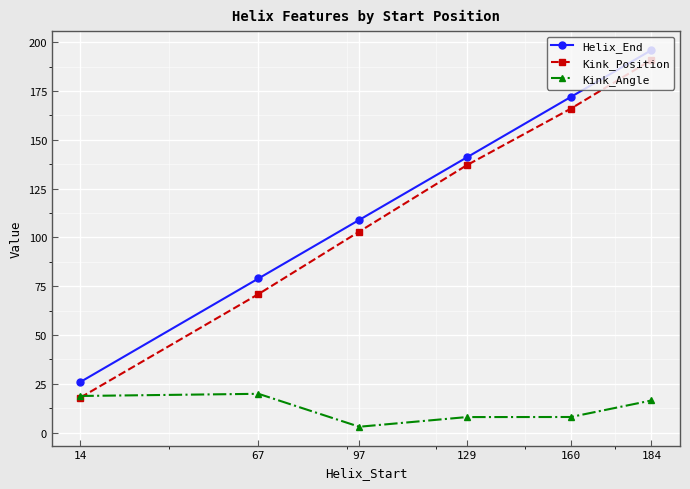

The Kink_Angle series shows 8.0 at 129. True or false?

True